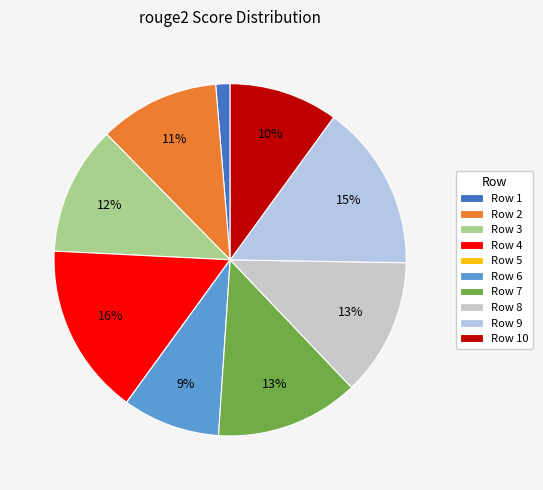

How many slices are in this pie chart?

10